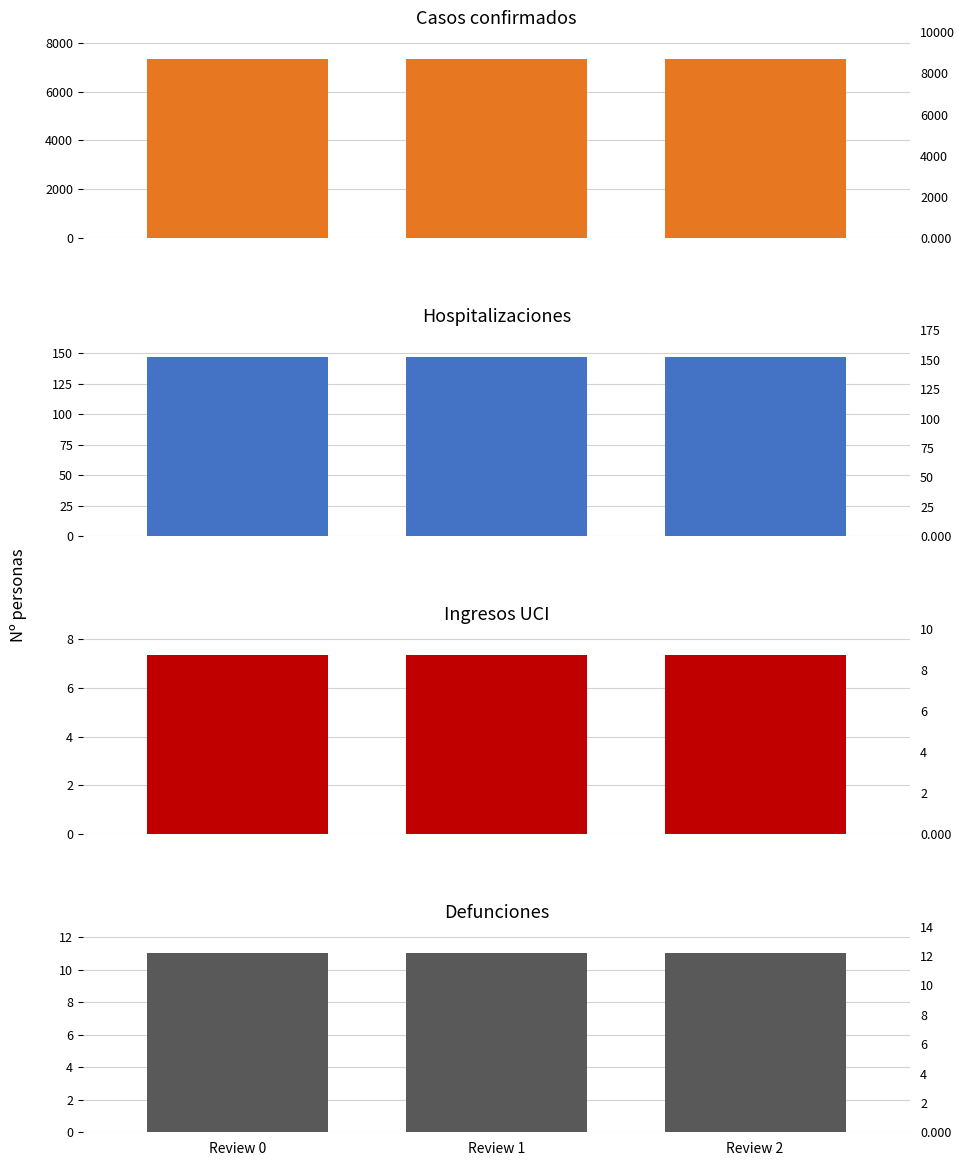

What is the approximate value of Ingresos UCI at Review 2?

7.3